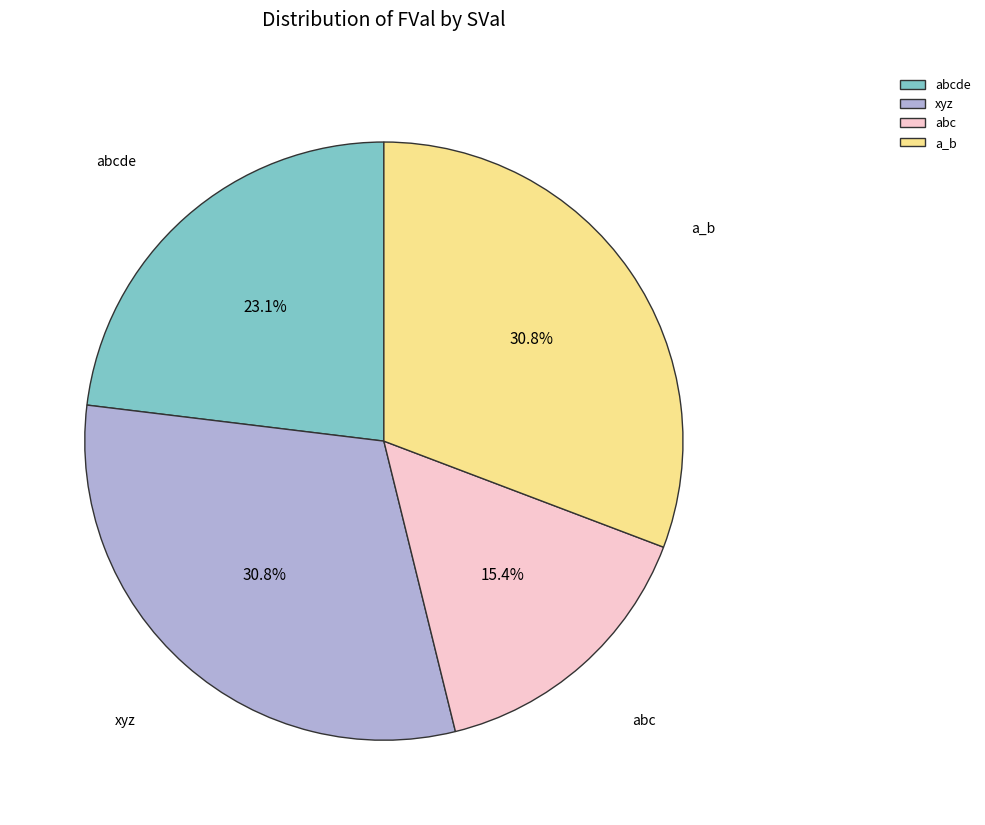

Count the number of slices in the pie.

4